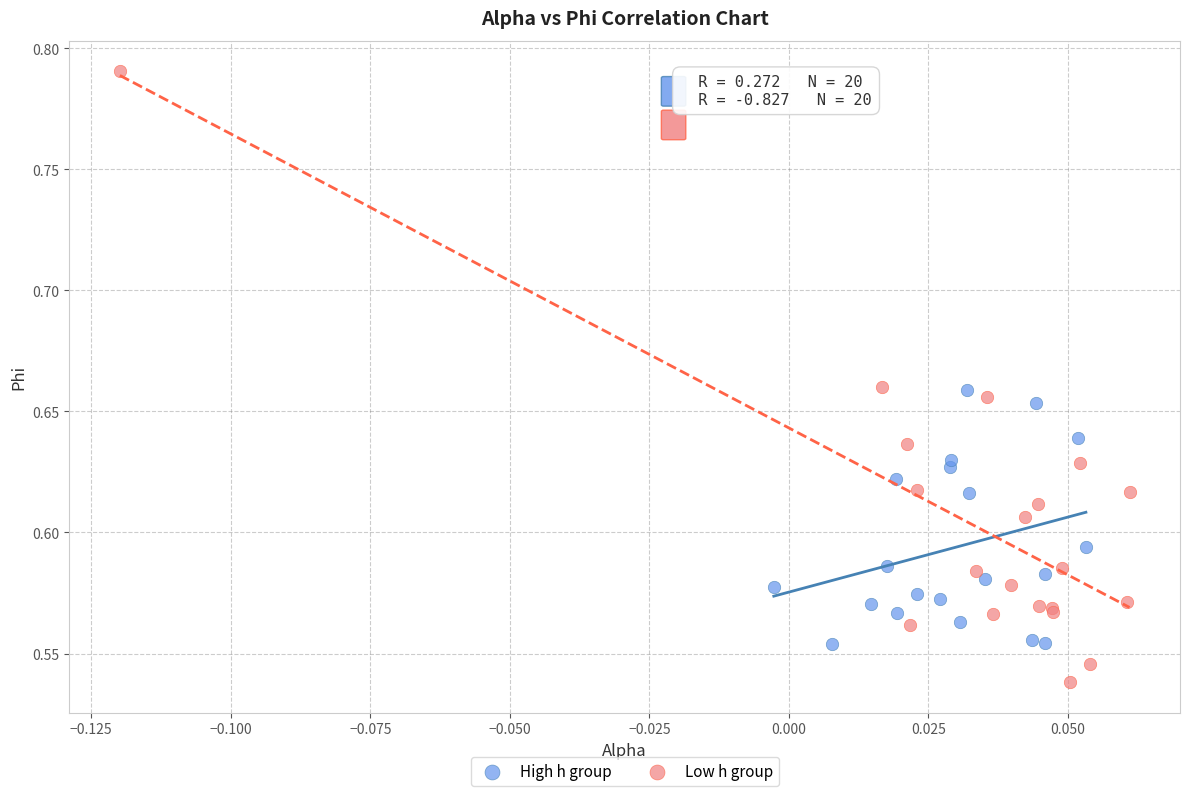

Which series contains the lowest Y value?

Low h group